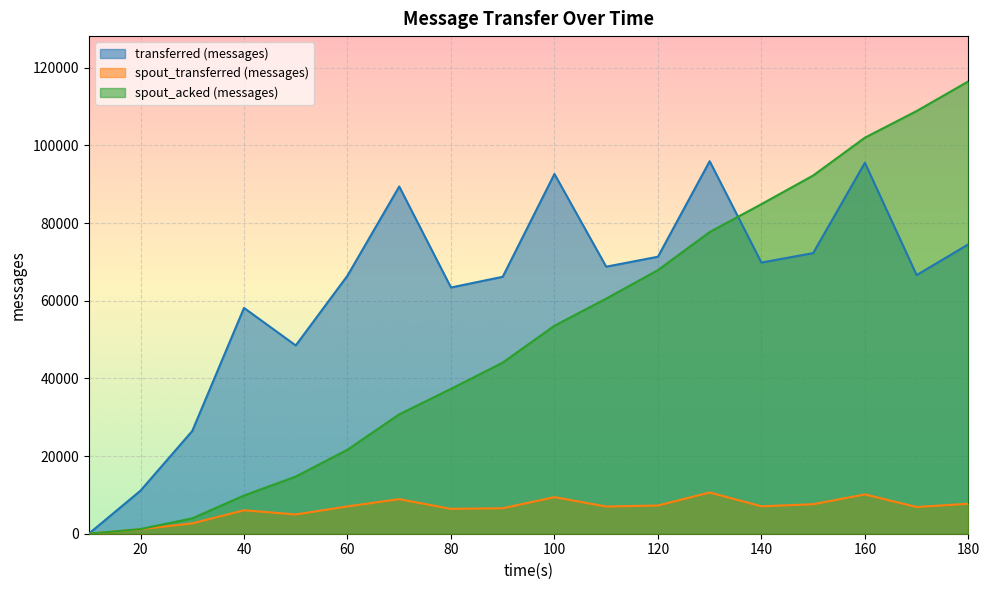

What is the sum of all spout_transferred (messages) values?

117400